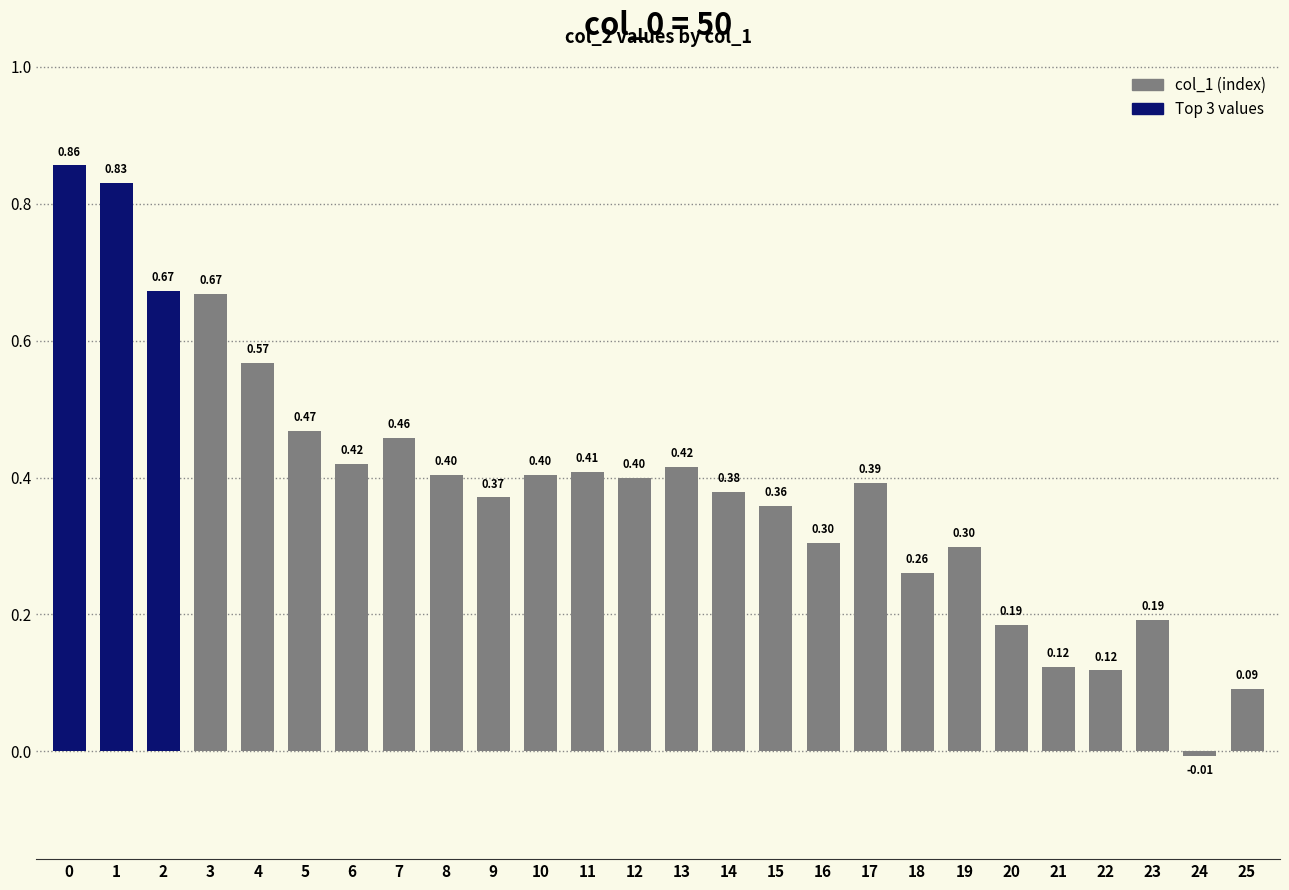

What is the sum of the values at 22 and 18?

0.4